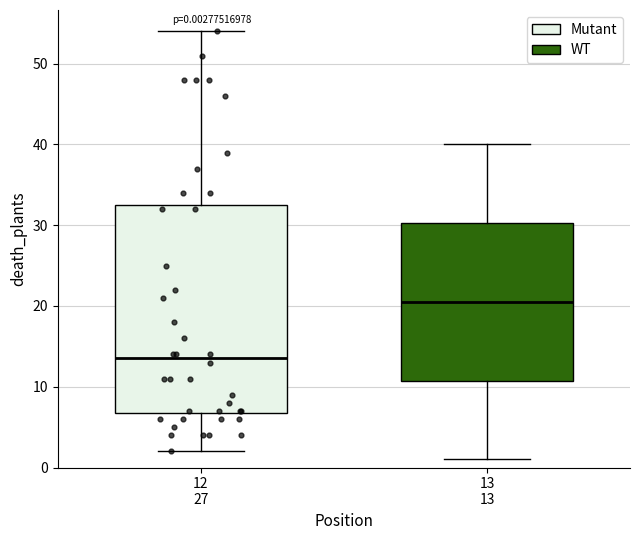

Which box's median line is the highest?

13 13